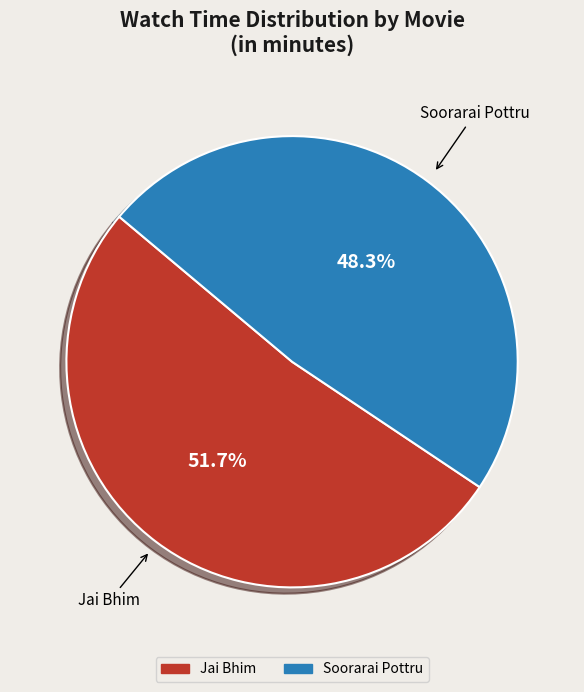

What percentage do Jai Bhim and Soorarai Pottru together represent?

100.0%